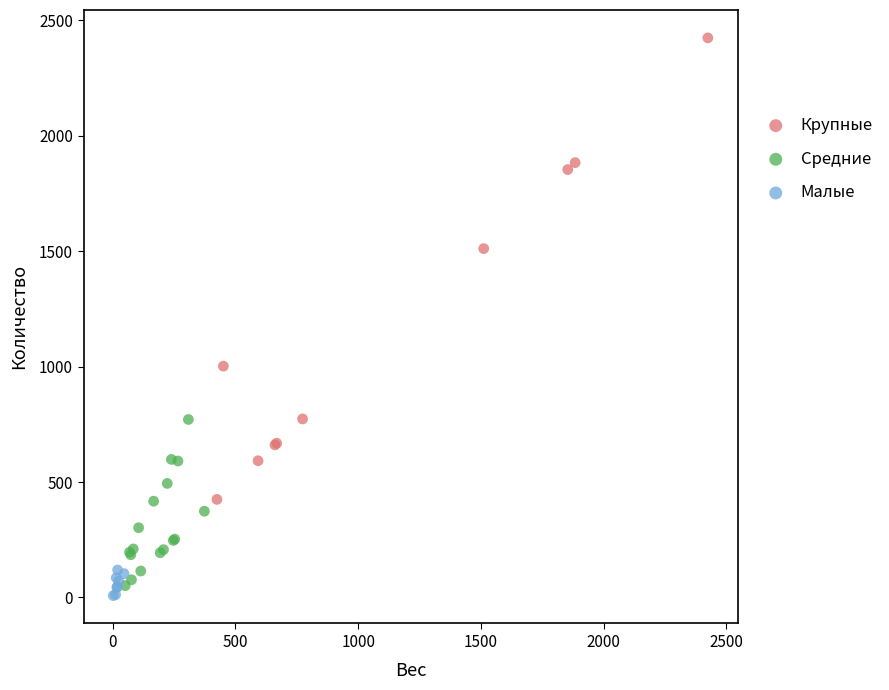

Which series reaches the maximum Y coordinate?

Крупные